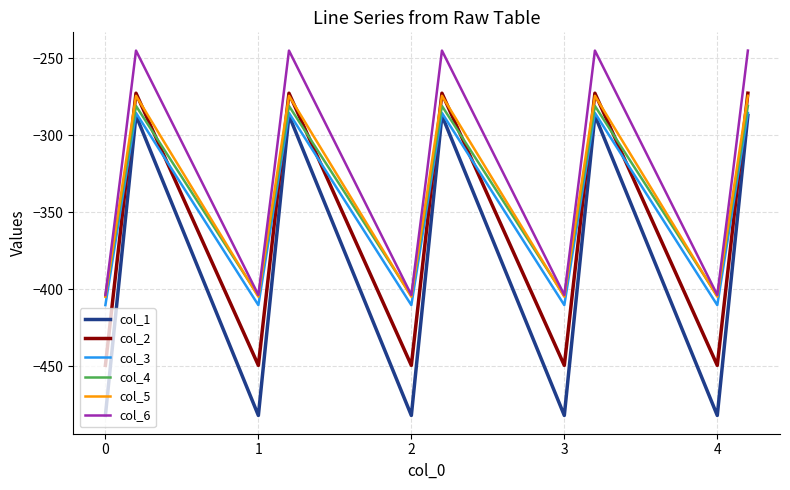

True or false: col_3 and col_6 cross at least once.

False